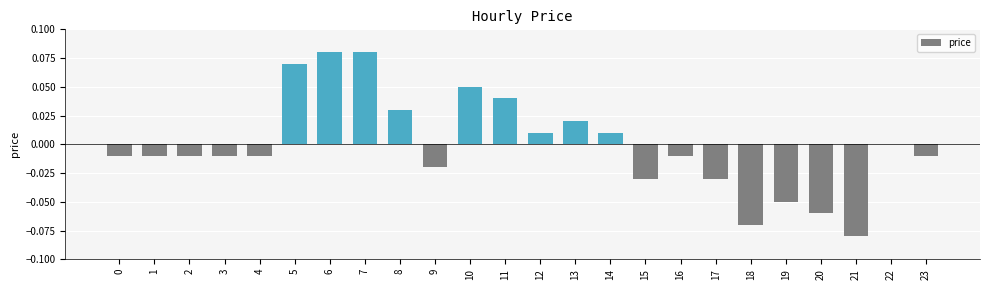

How many categories are shown in the chart?

24